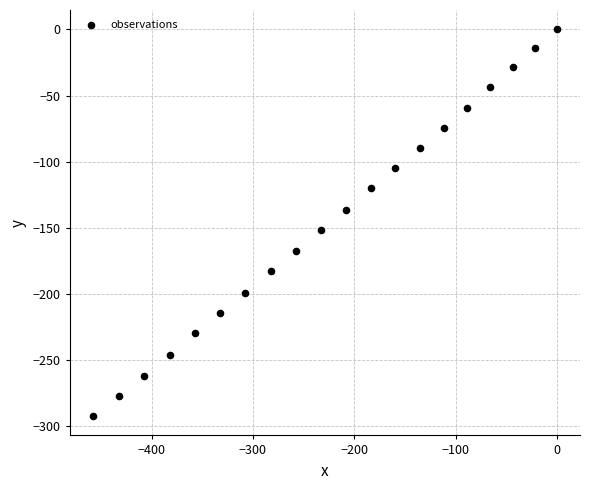

What Y value in the scatter plot is closest to -146?

-151.4